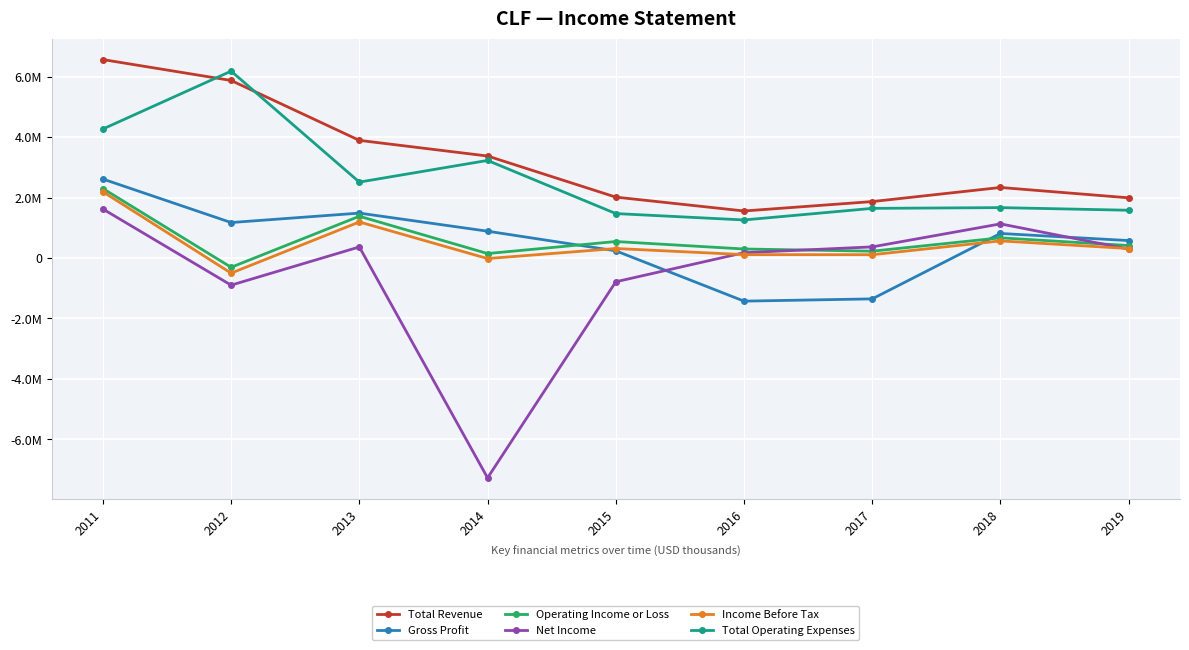

Reading right to left, extract all data points from this chart.

Total Revenue: 2019=1989900	2018=2332400	2017=1866000	2016=1554500	2015=2013300	2014=3373200	2013=3890800	2012=5872700	2011=6563900
Gross Profit: 2019=575700	2018=810600	2017=-1353500	2016=-1428500	2015=236500	2014=885700	2013=1484400	2012=1172100	2011=2610900
Operating Income or Loss: 2019=411100	2018=666400	2017=224800	2016=297000	2015=544200	2014=146300	2013=1380300	2012=-308800	2011=2296800
Net Income: 2019=292800	2018=1128100	2017=367000	2016=174100	2015=-787700	2014=-7275400	2013=364800	2012=-899400	2011=1619100
Income Before Tax: 2019=312100	2018=564700	2017=108200	2016=110400	2015=313100	2014=-19700	2013=1190900	2012=-501800	2011=2190500
Total Operating Expenses: 2019=1578800	2018=1666000	2017=1641200	2016=1257500	2015=1469100	2014=3226900	2013=2510500	2012=6181500	2011=4267100